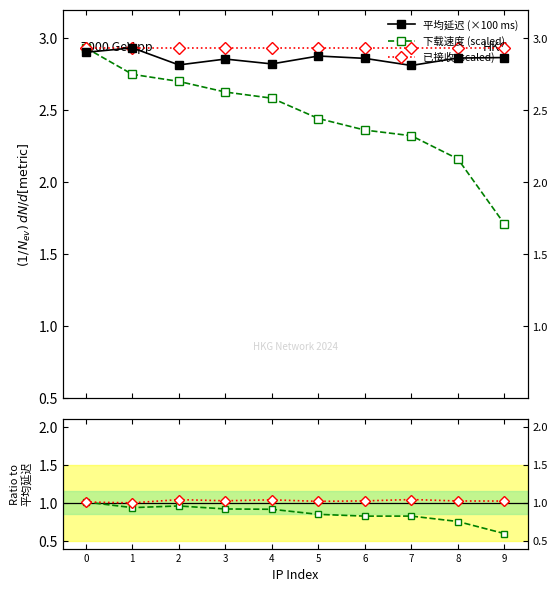

What is the sum of all 下载速度 ratio values?

8.6